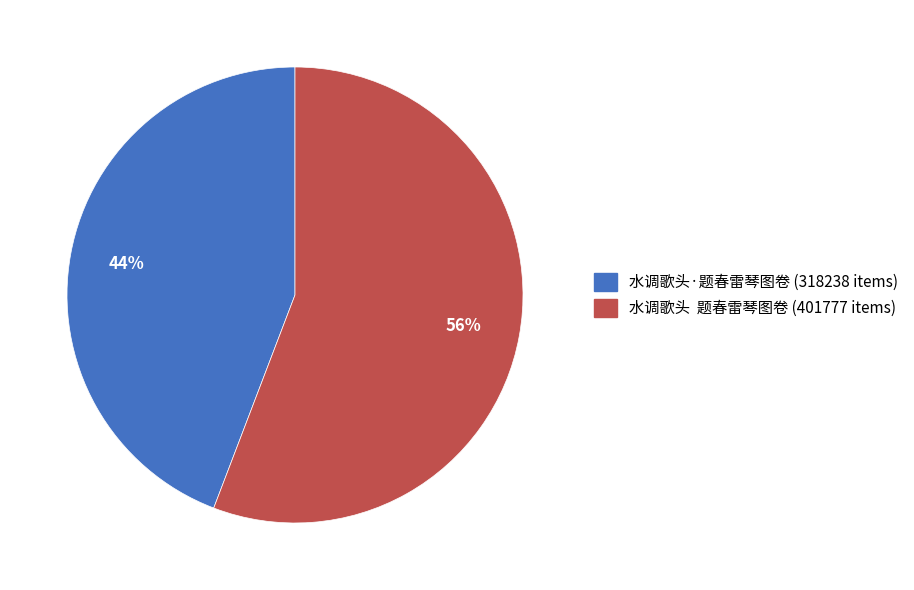

True or false: 水调歌头·题春雷琴图卷 (318238 items) accounts for 44% of the total.

True